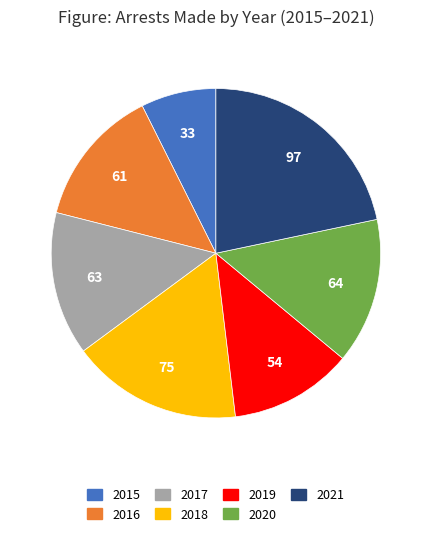

Which category has the smallest portion of the pie?

2015